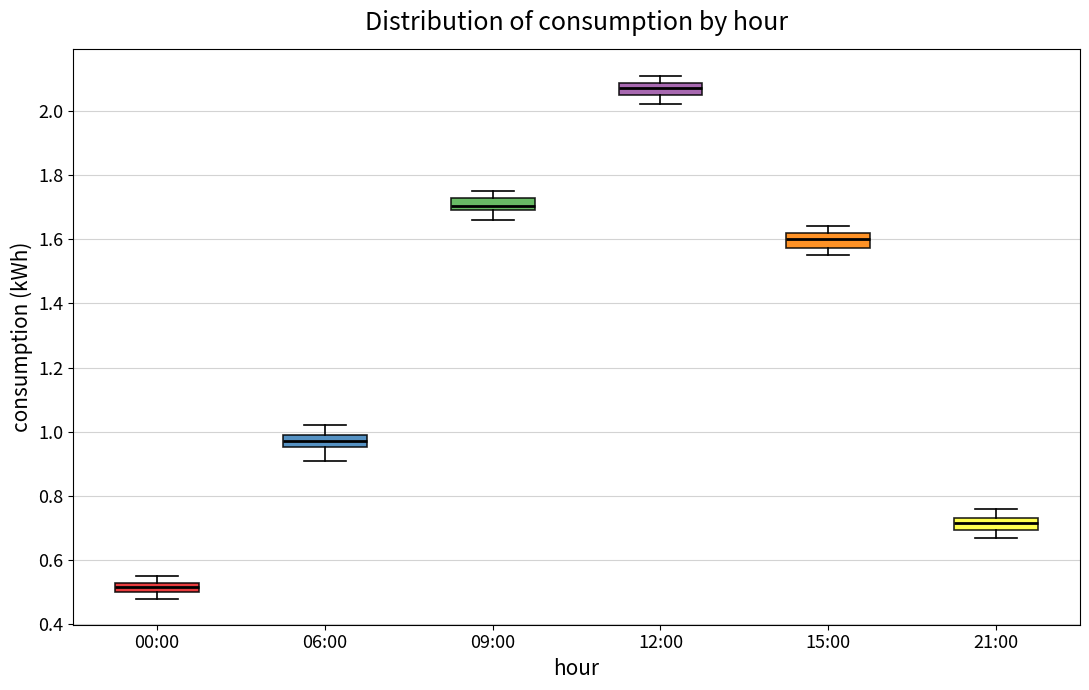

Where is the upper edge of the box for 00:00 on the y-axis? The values are not printed on the chart, so give them approximately, as read against the axis.

0.54